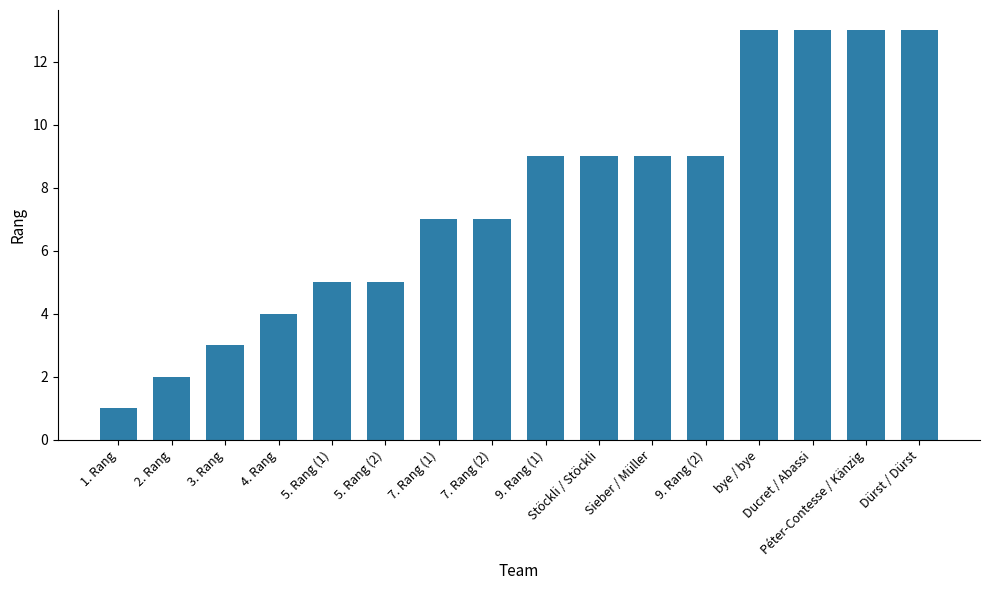

What is the average value?

8